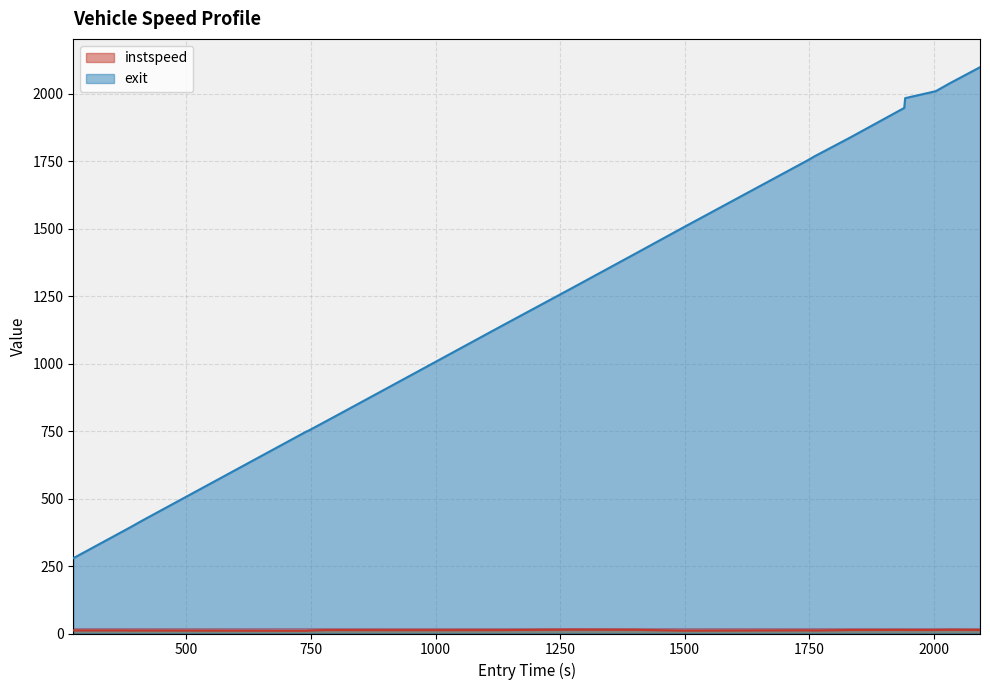

At 1760.3265371338105, list the series in order from largest to smallest.

exit, instspeed